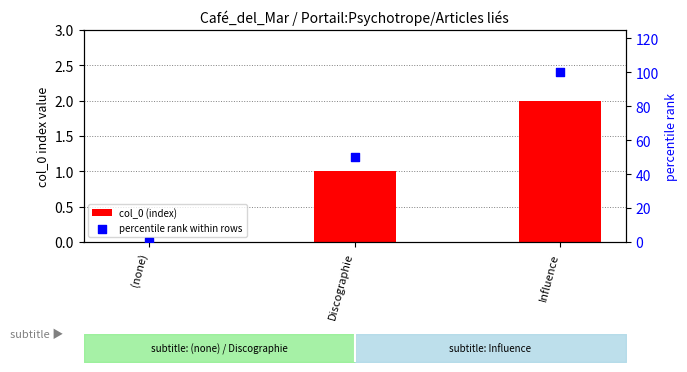

At how many categories does at least one series exceed 47?

2